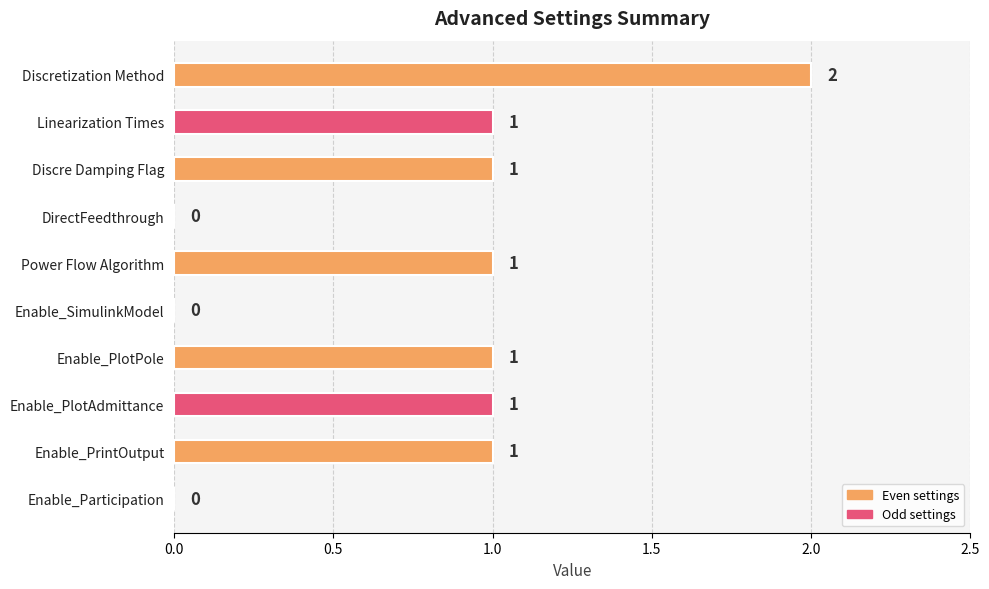

Between Enable_PlotAdmittance and Discretization Method, which is larger?

Discretization Method